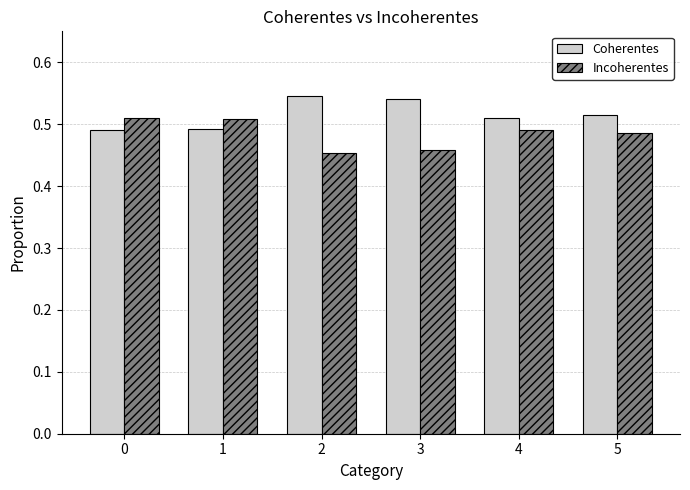

Which series has the largest total across all categories?

Coherentes